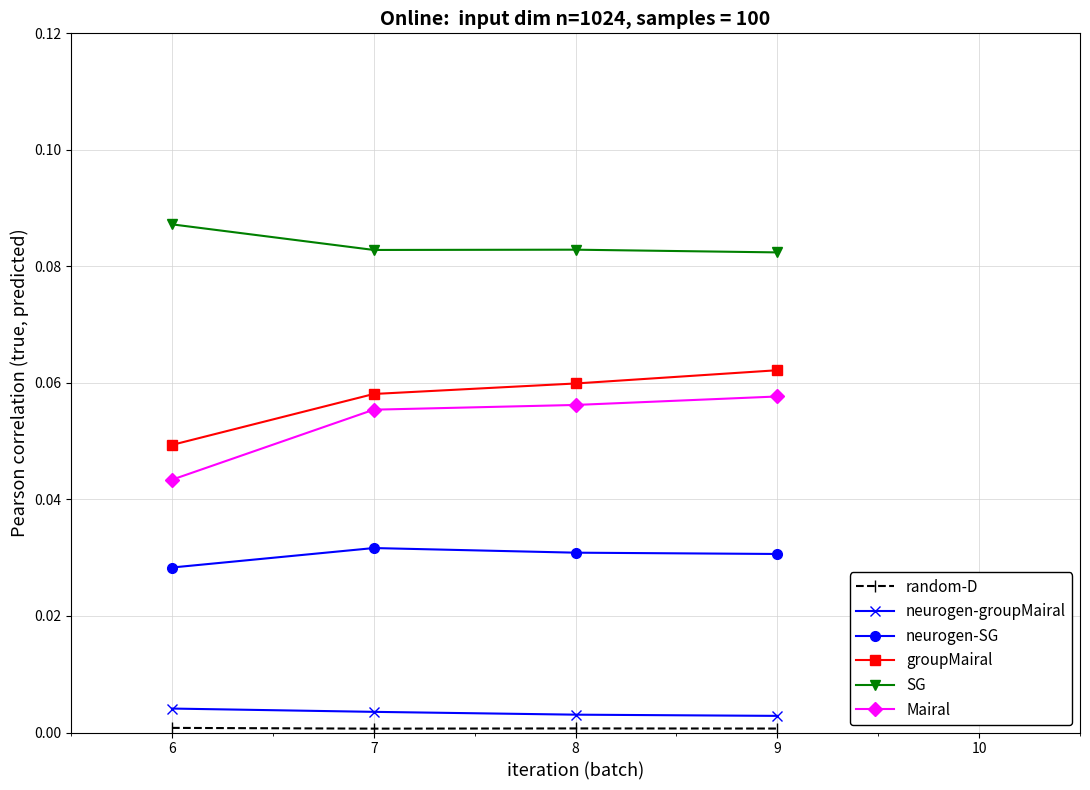

Is it true that neurogen-SG equals 0.0 at 7?

True